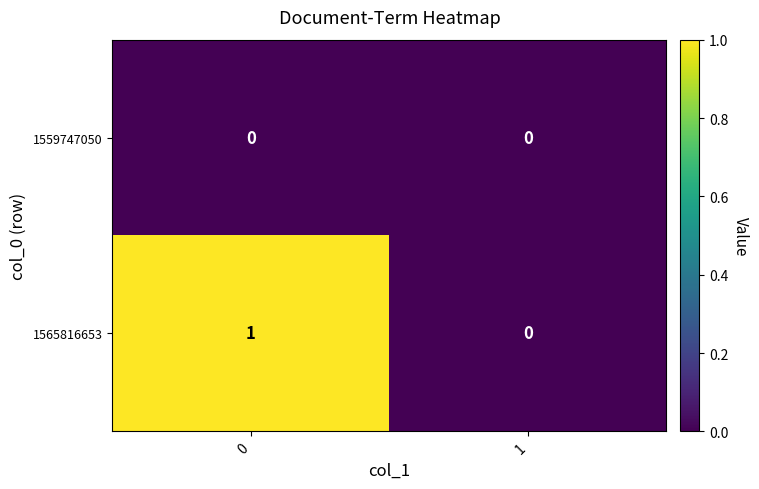

Which series has the largest total across all categories?

1565816653